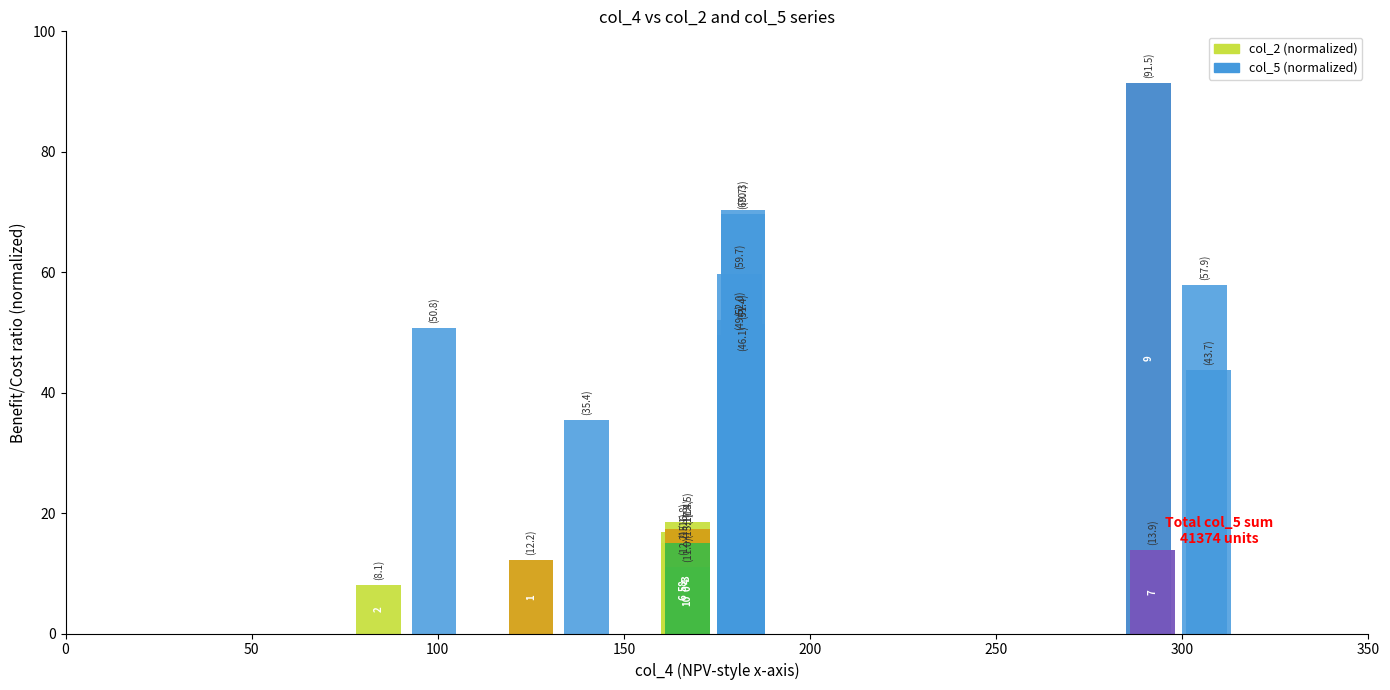

Reading right to left, extract all data points from this chart.

col_2: 13.9	91.5	11.0	15.1	17.4	18.5	16.8	15.1	12.2	12.2	8.1
col_5: 43.7	57.9	46.1	69.7	70.3	51.4	52.0	59.7	49.6	35.4	50.8